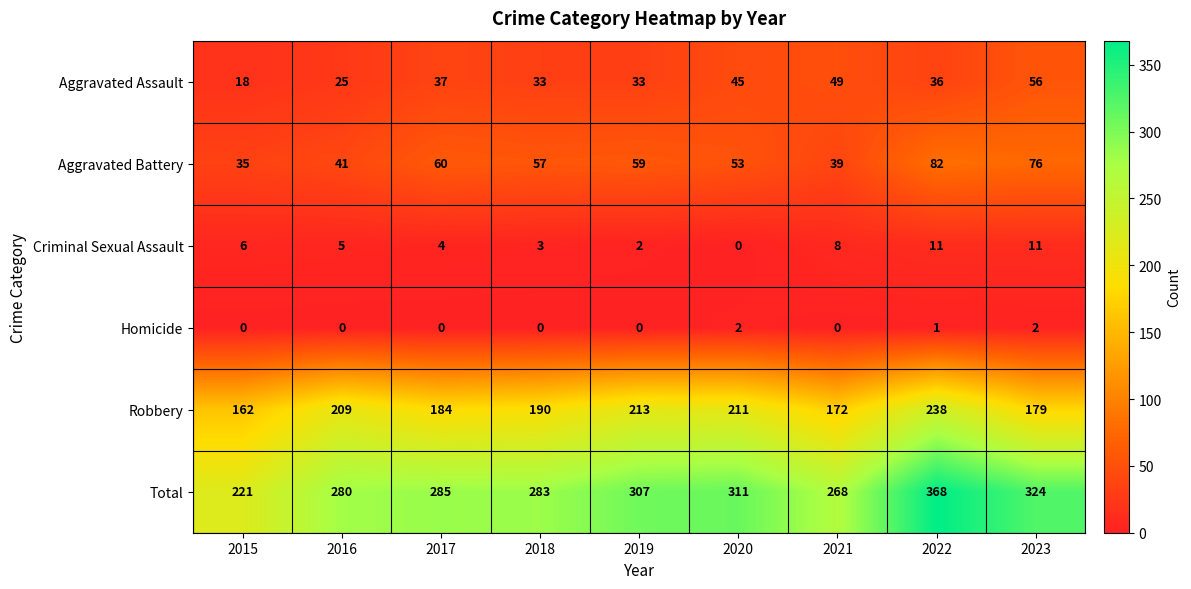

What is the difference between the highest and lowest values at 2015?

221